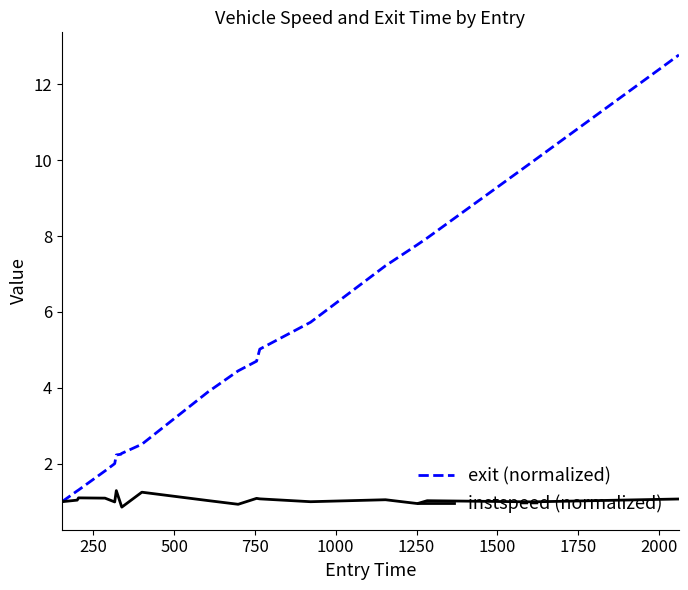

What is the maximum value for instspeed (normalized)?

1.3